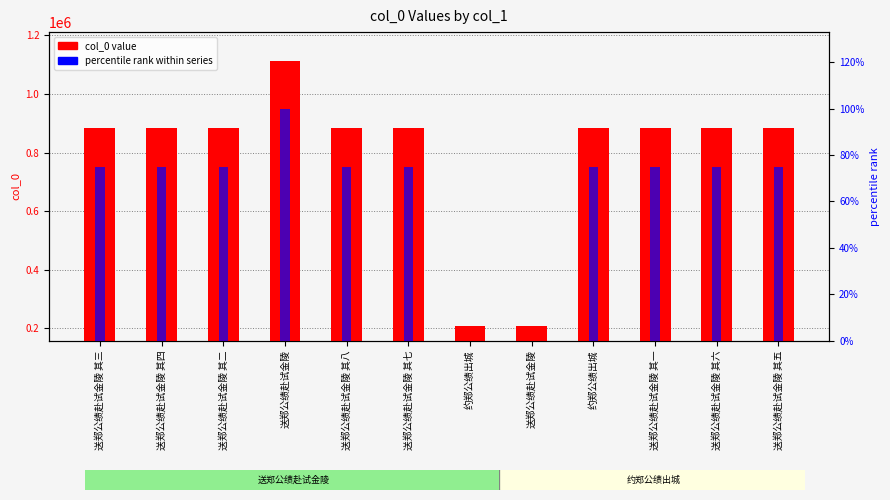

At which label does col_0 value first exceed 726119?

送郑公绩赴试金陵 其三